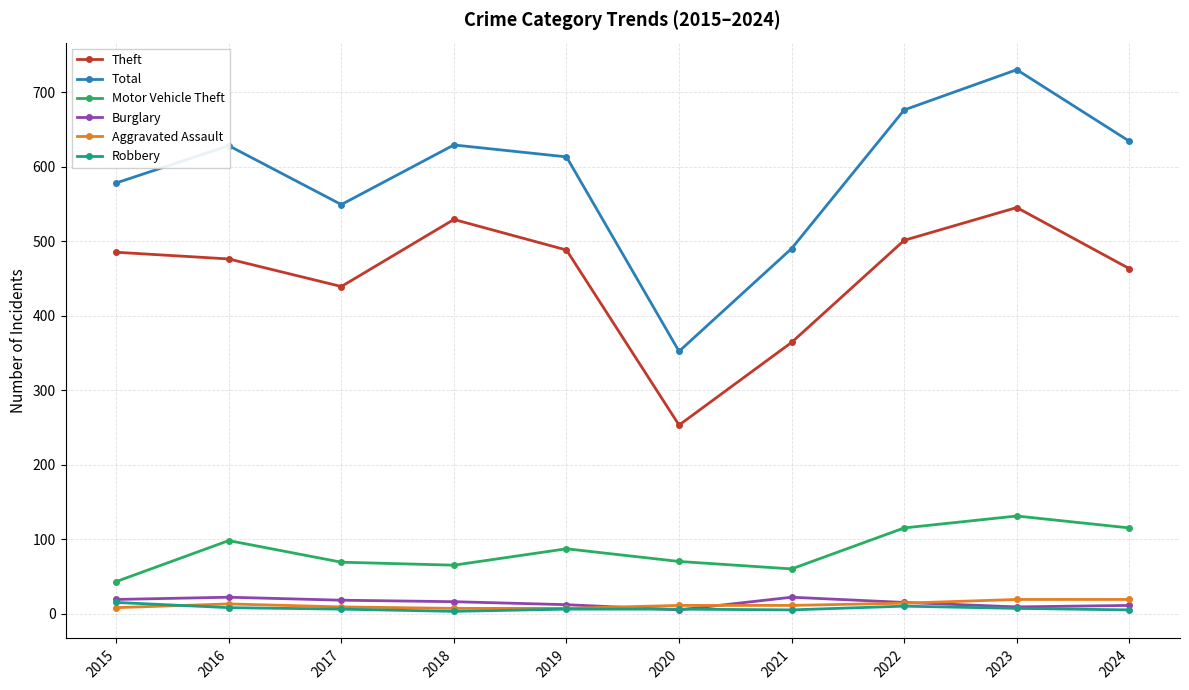

What is the difference between the maximum and second lowest values in the Theft series?

181